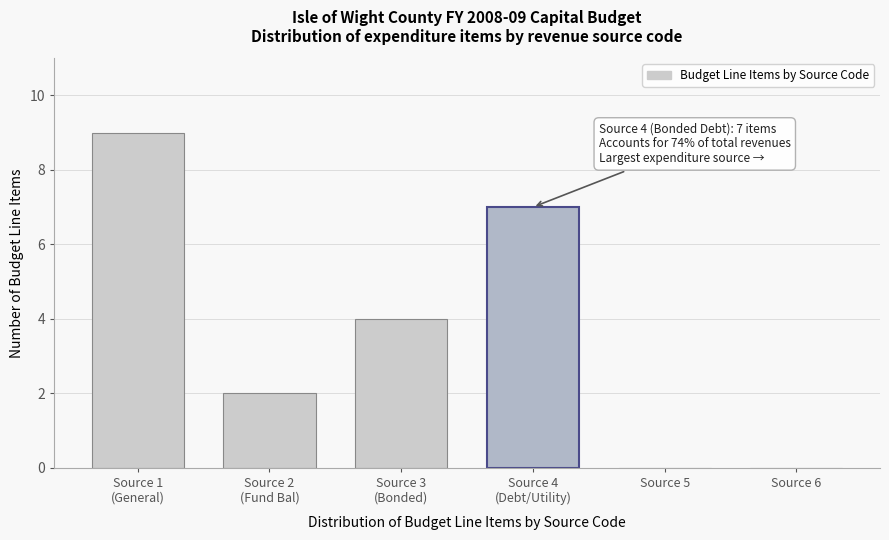

True or false: the data shows -6 at Source 5.

False